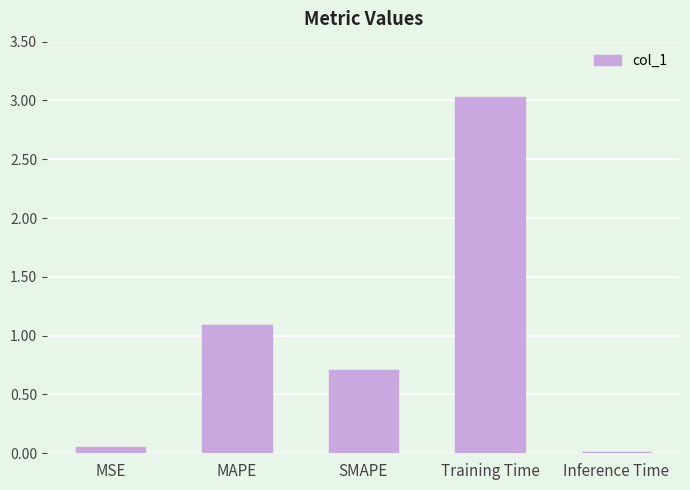

How many bars are there in total?

5